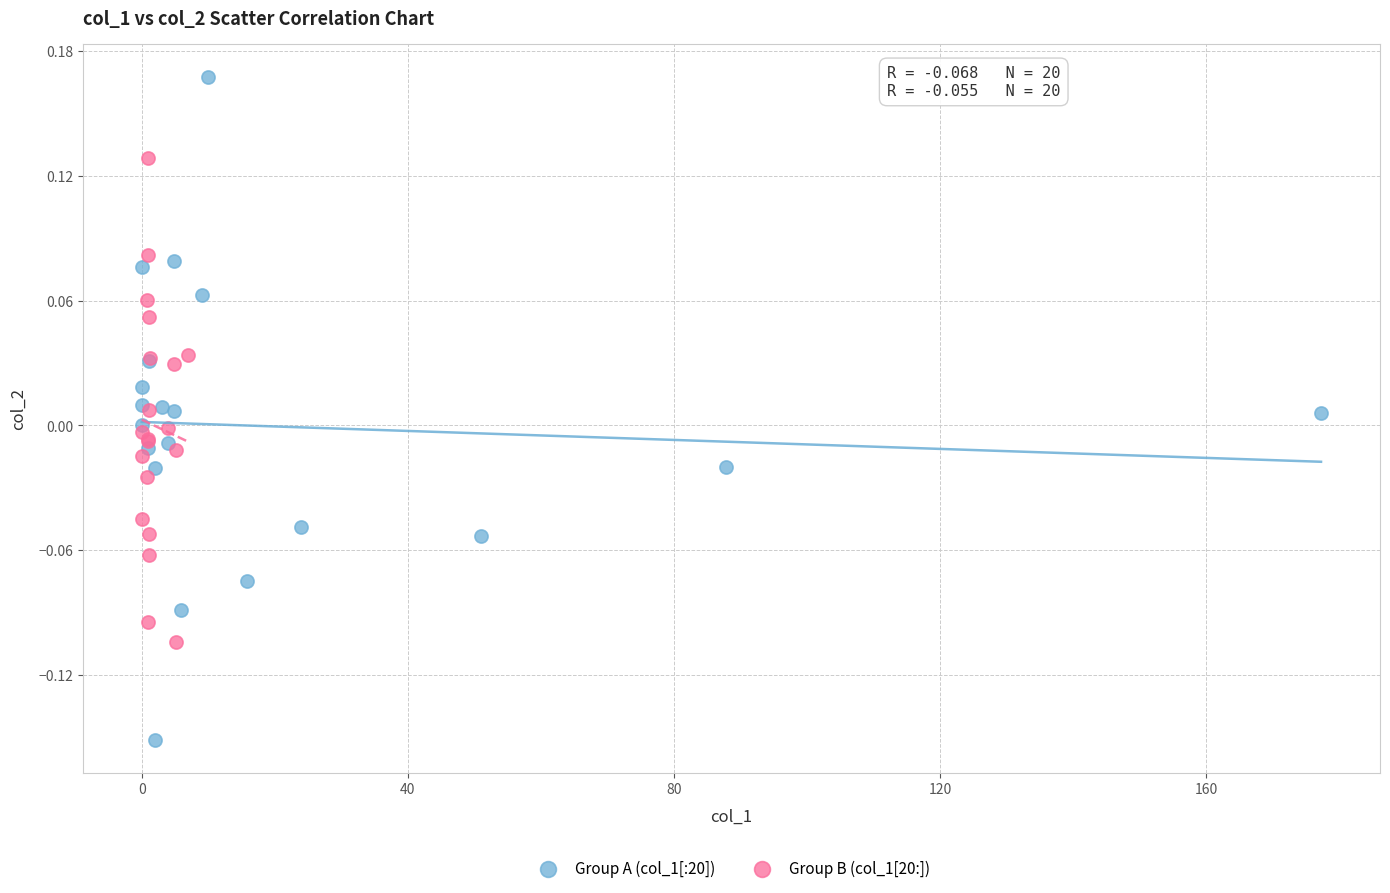

Which series contains the lowest Y value?

Group A (col_1[:20])